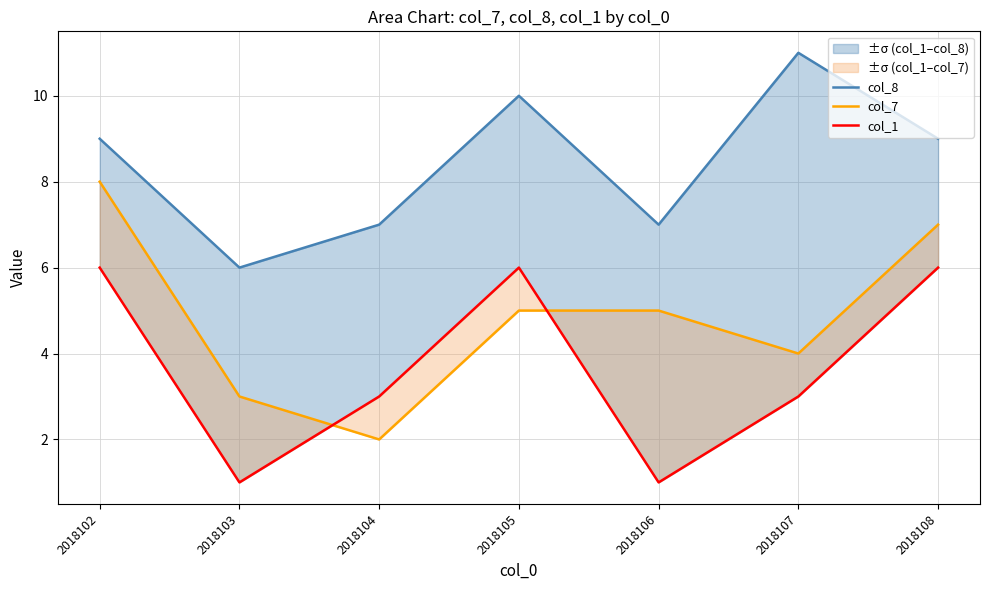

At which label does col_1 reach its peak?

2018102